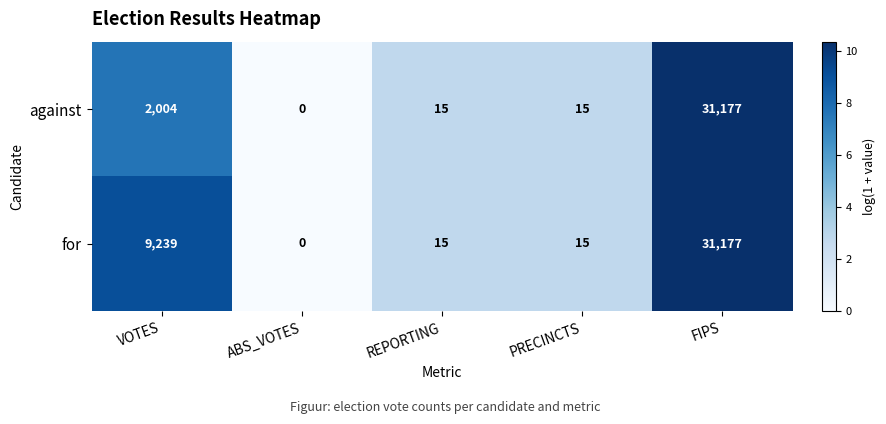

Which series has the largest total across all categories?

for